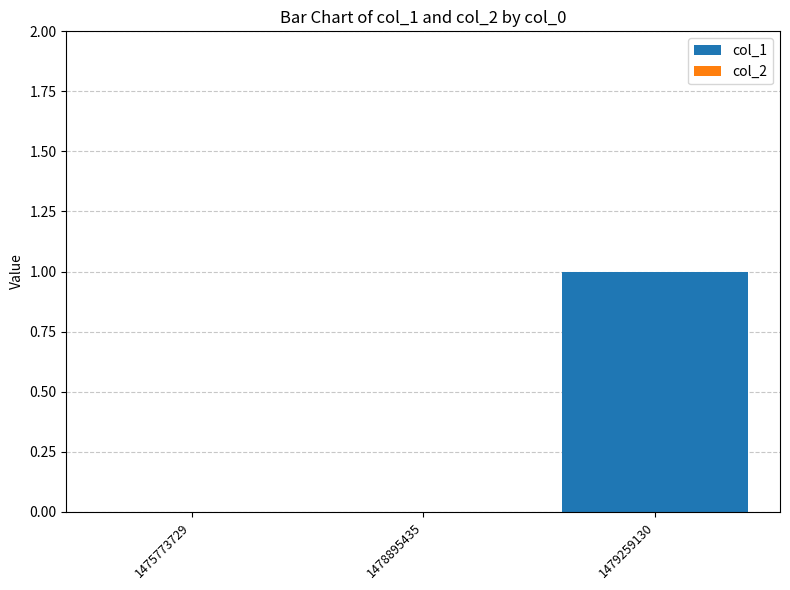

What is the change in value from 1475773729 to 1479259130?

+1